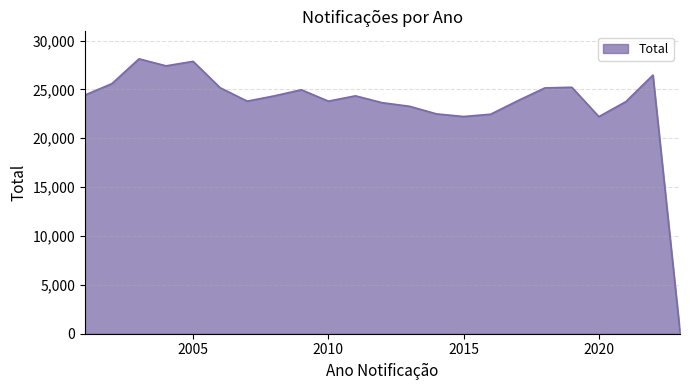

What is the maximum value shown in the chart?

28133